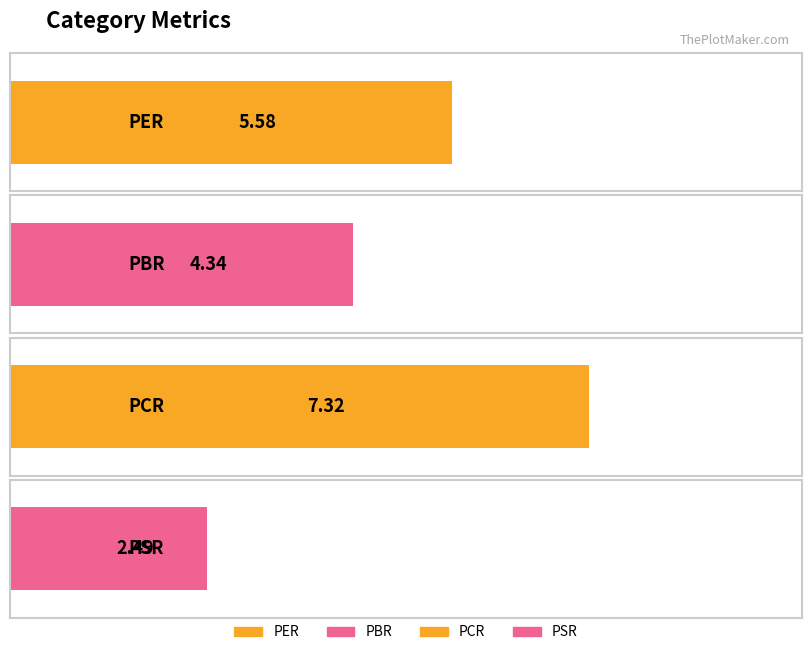

What is the value of the 1st bar from the left?

5.6